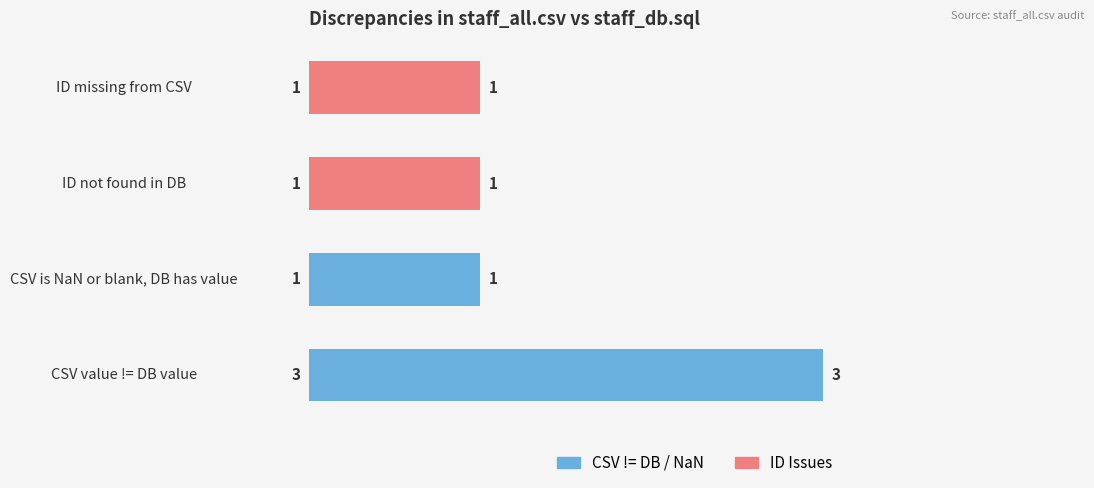

Reading top to bottom, list all the values displayed in this chart.

1	1	1	3